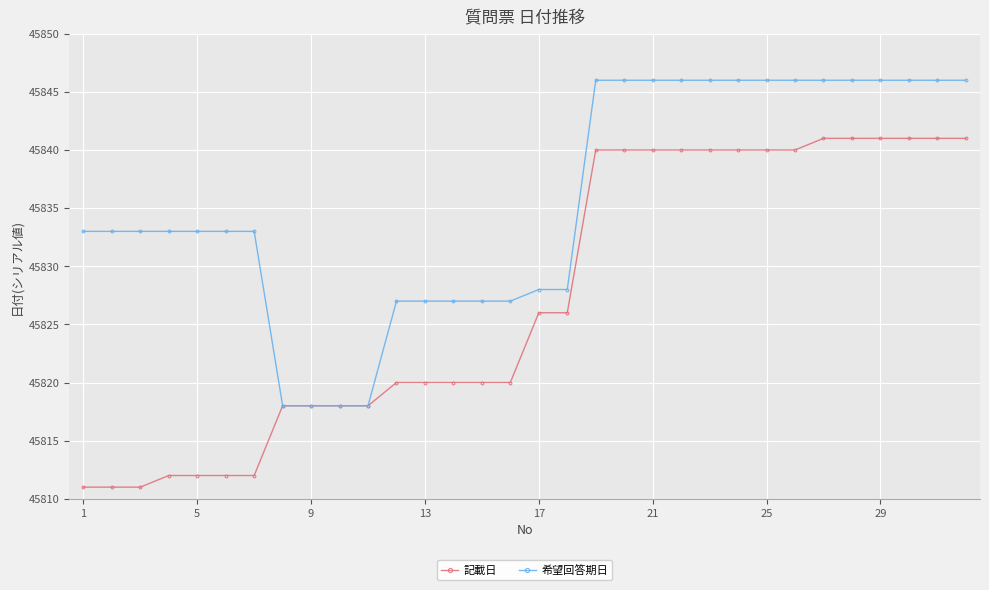

Which series has the largest total across all categories?

希望回答期日